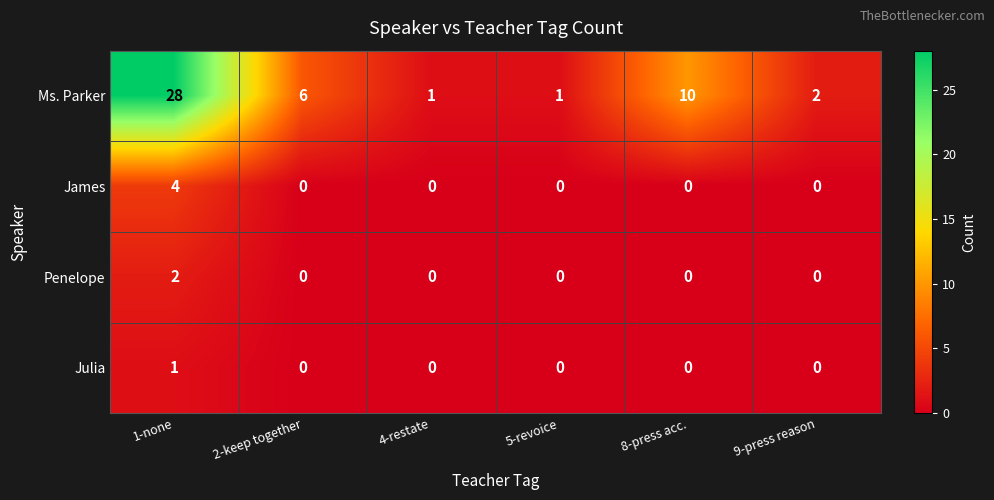

Which series has the largest range (max minus min)?

Ms. Parker